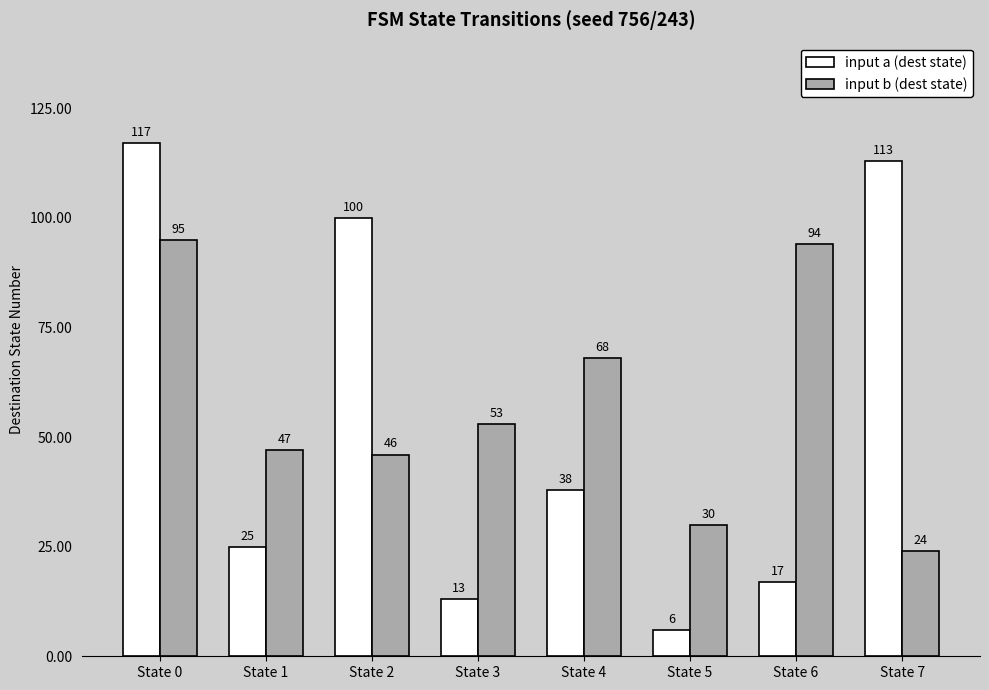

Where does the input b (dest state) series first go above 53?

State 0